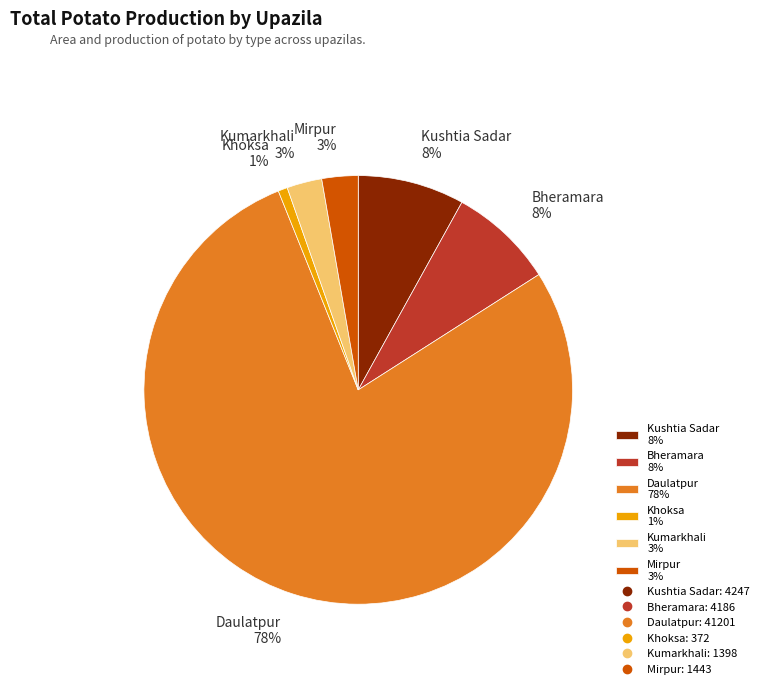

What is the largest slice in the pie chart?

Daulatpur